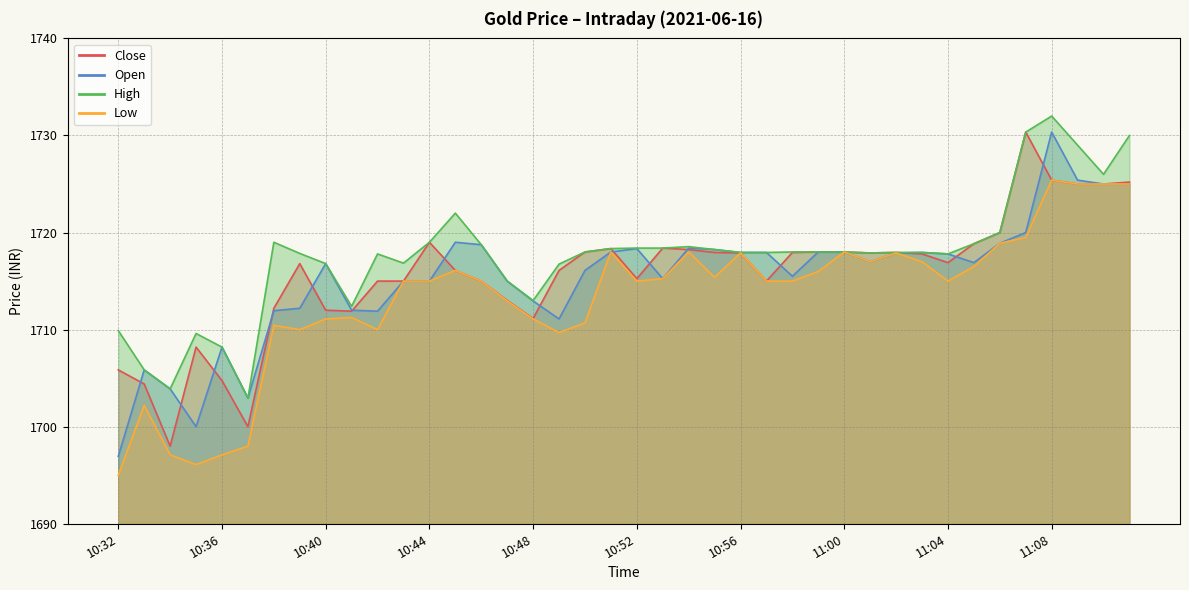

At 10:35, list the series in order from largest to smallest.

High, Close, Open, Low